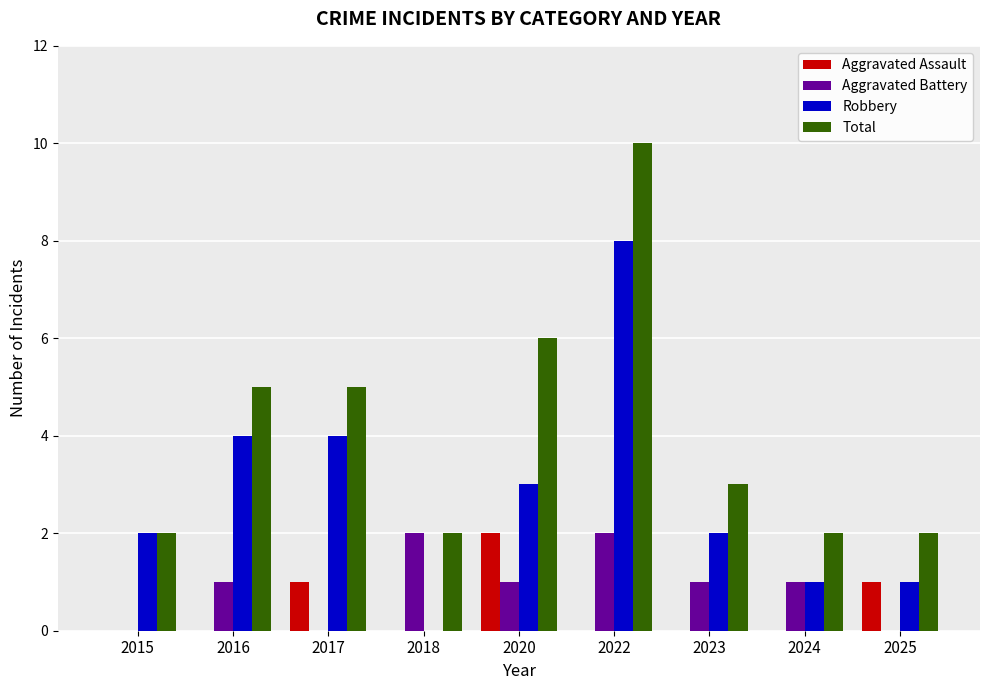

What is the sum of all Total values?

37